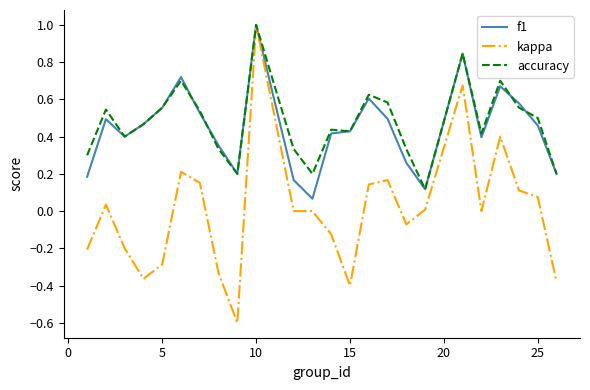

Which series has the widest spread of values?

kappa